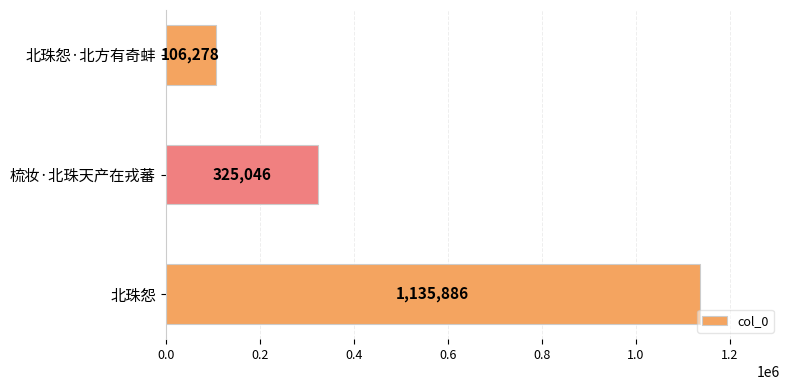

Count the values in the range 106278 to 1135886.

3